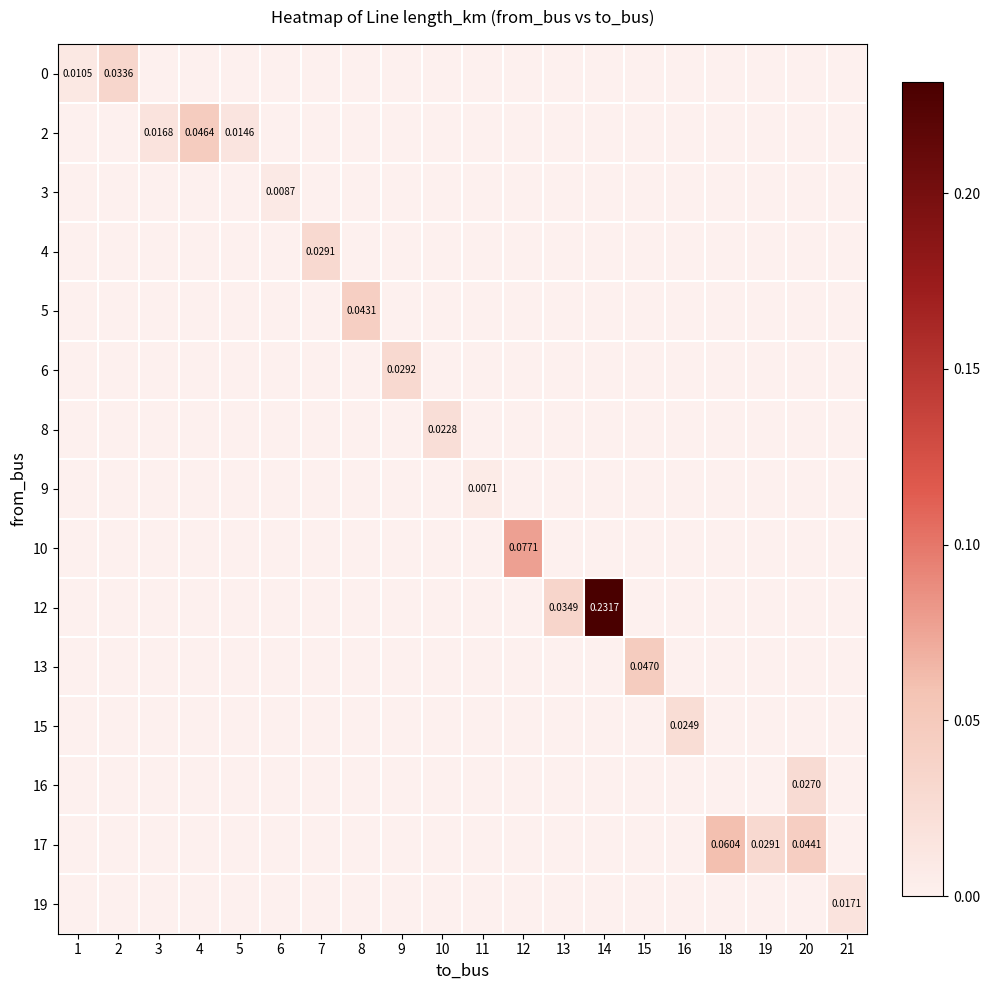

Count the 10 values in the range 0 to 1.

20